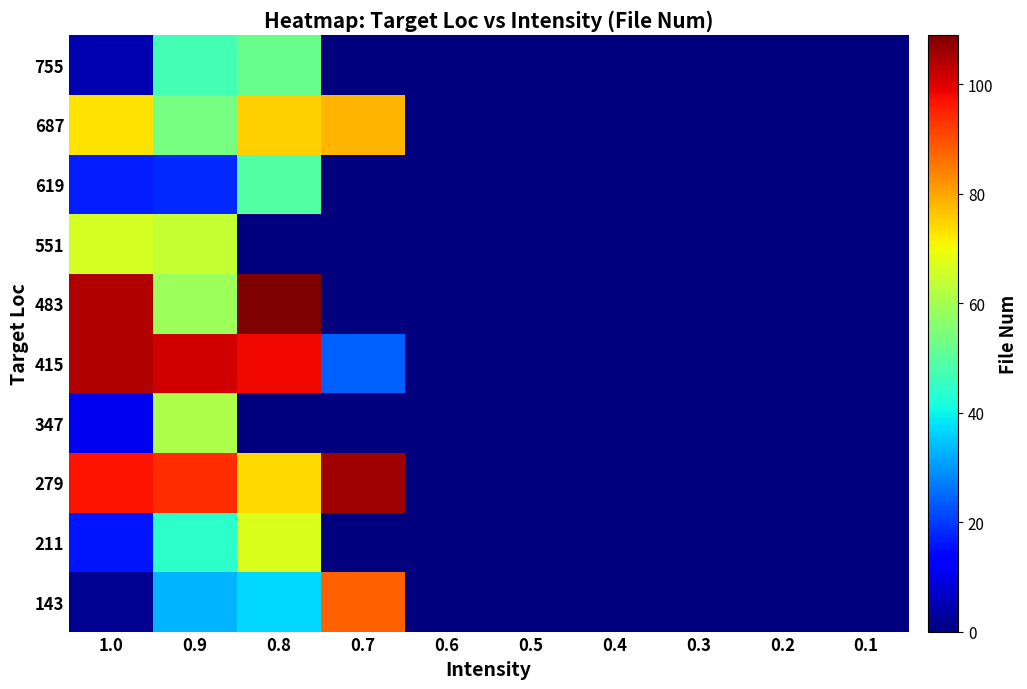

What is the greatest value displayed?

109